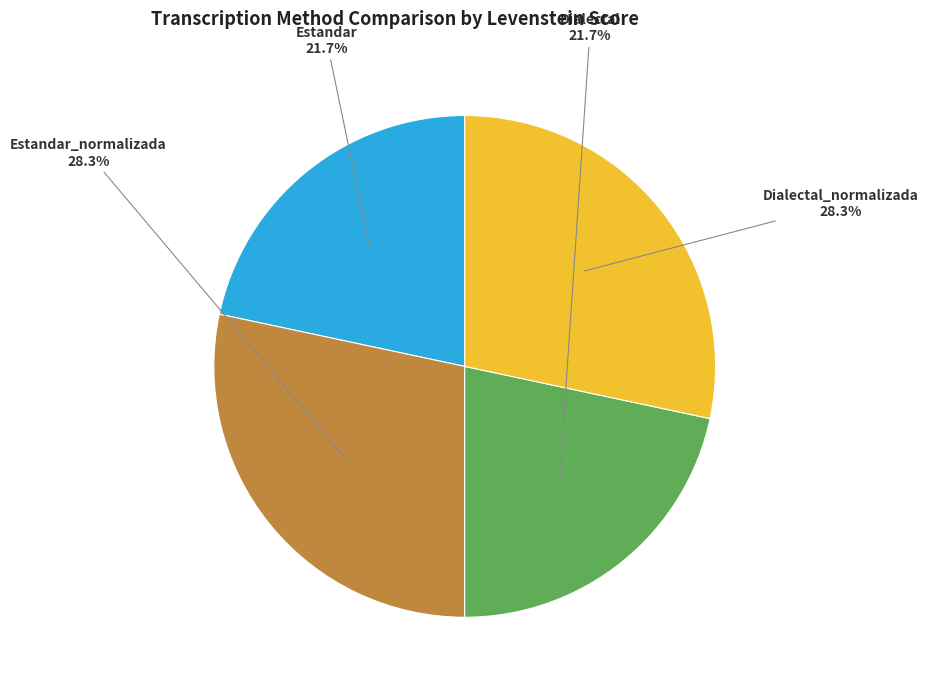

True or false: Dialectal accounts for 32% of the total.

False